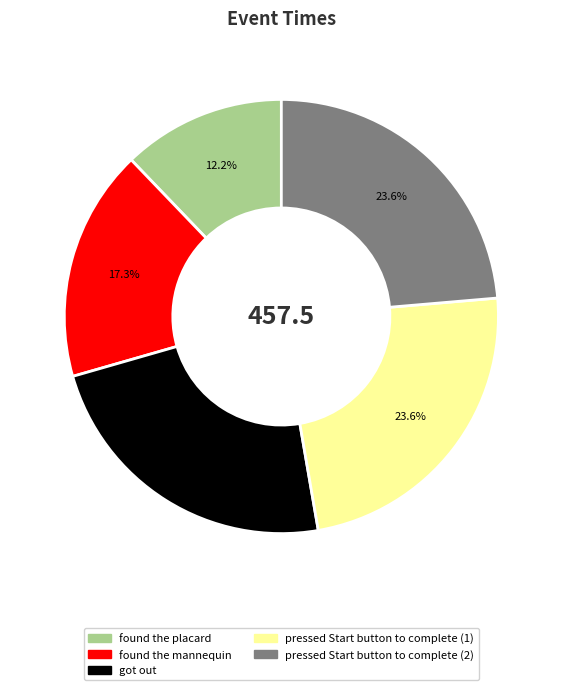

True or false: found the placard accounts for 1% of the total.

False